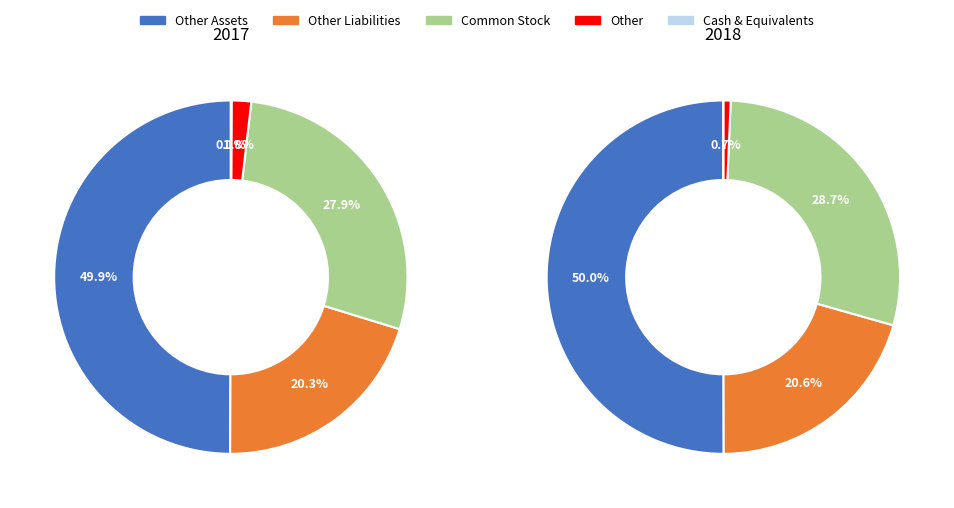

To the nearest percent, what portion does values_2017 represent?

50%